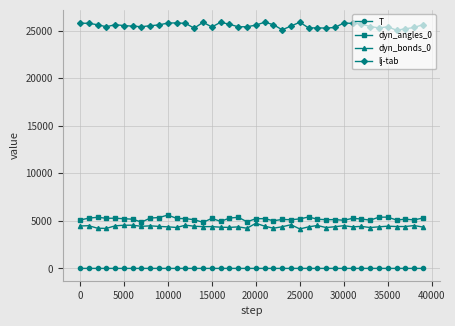

Which series has the largest total across all categories?

lj-tab